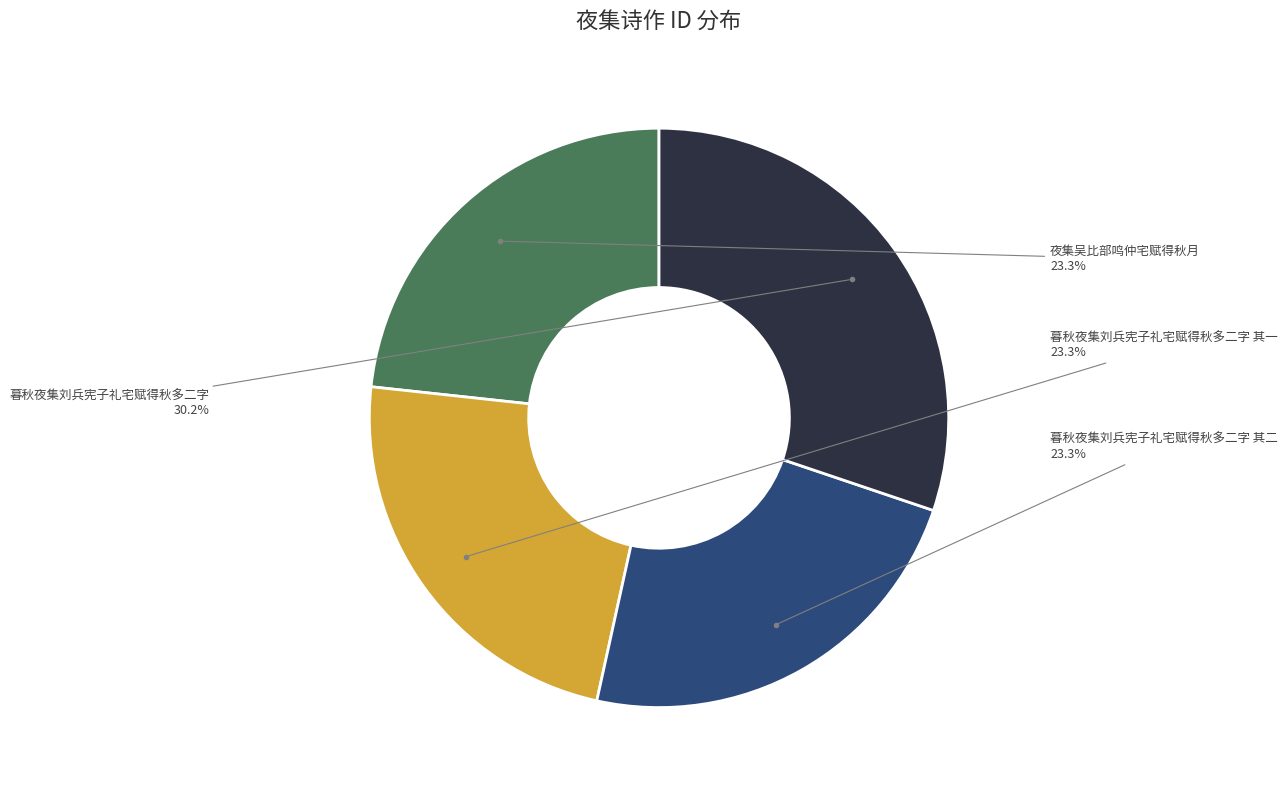

To the nearest percent, what is the difference between the largest and smallest slice percentages?

7%